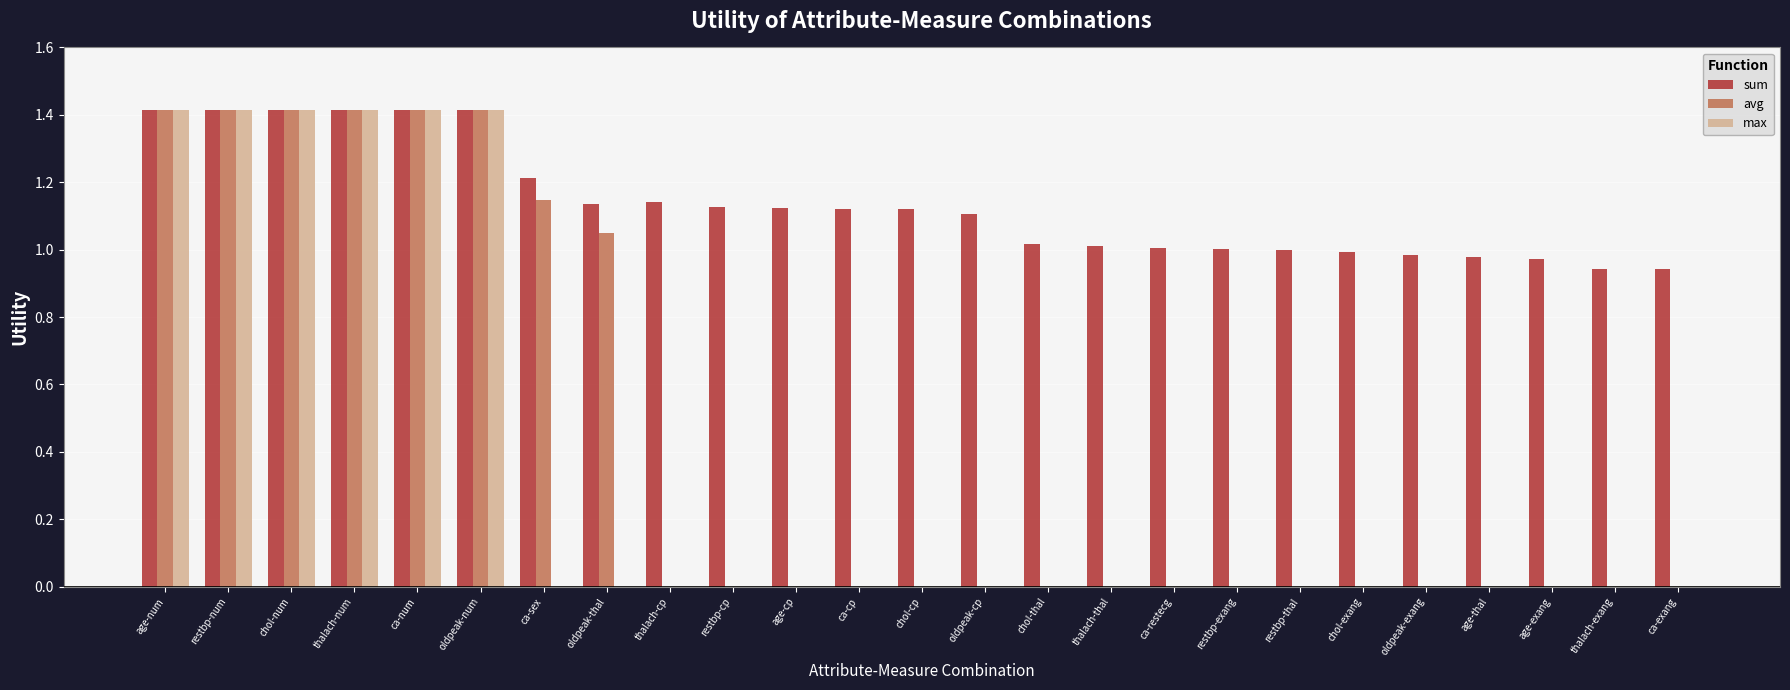

True or false: avg has a value of 0.0 at age-thal.

True